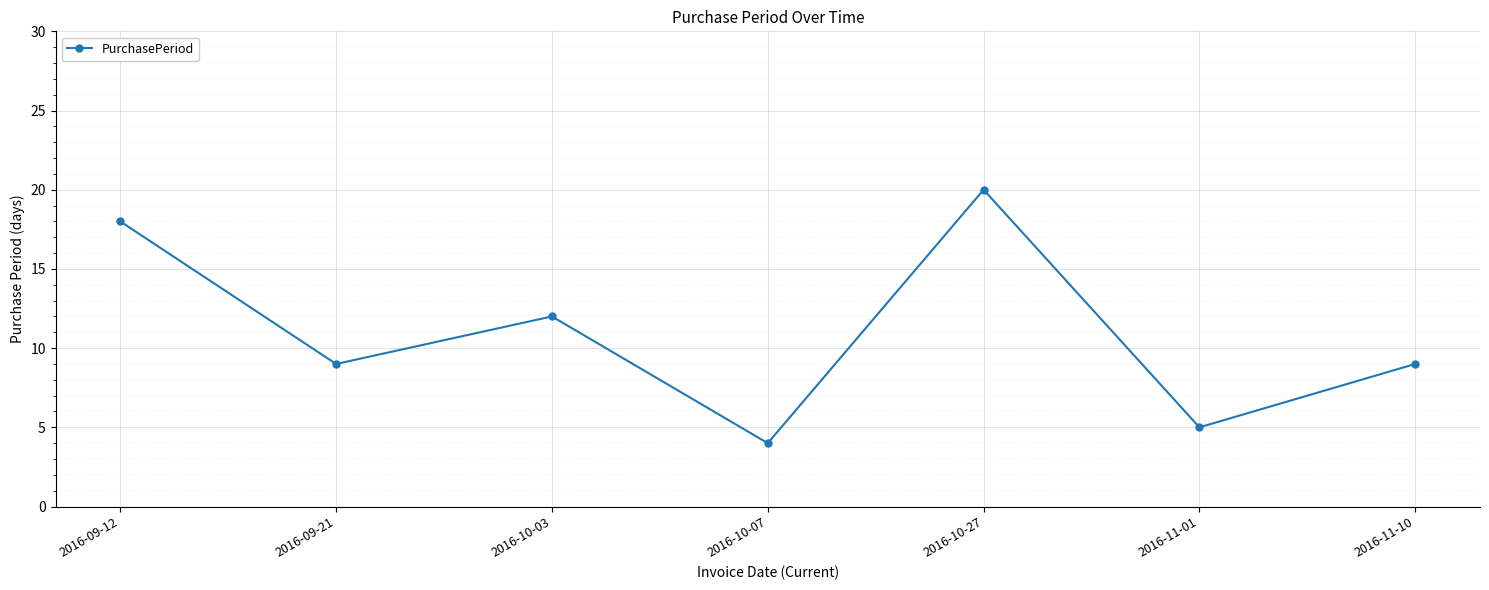

What is the sum of the values at 2016-09-21 and 2016-10-03?

21